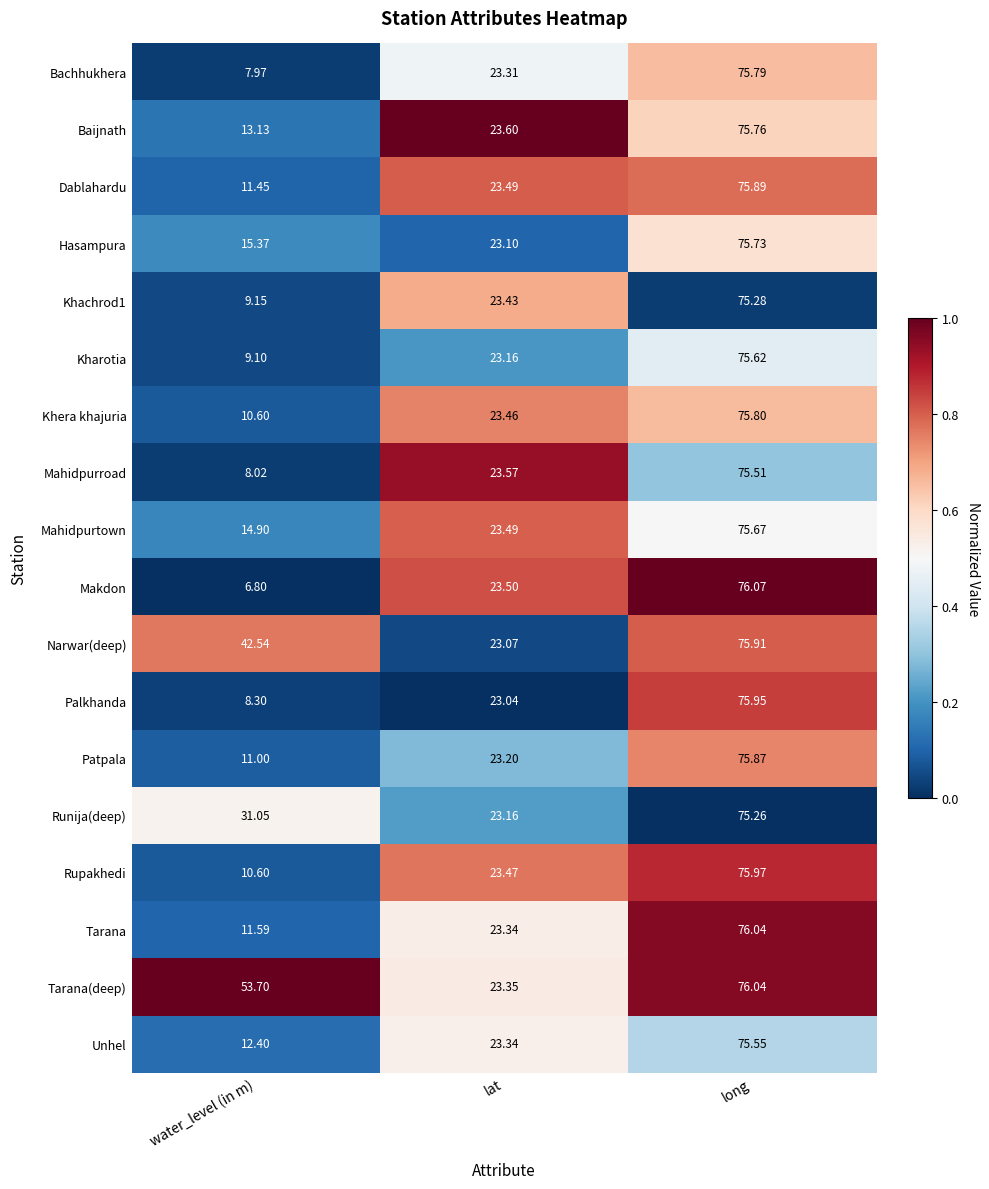

Which category has the lowest value across all series?

water_level (in m)